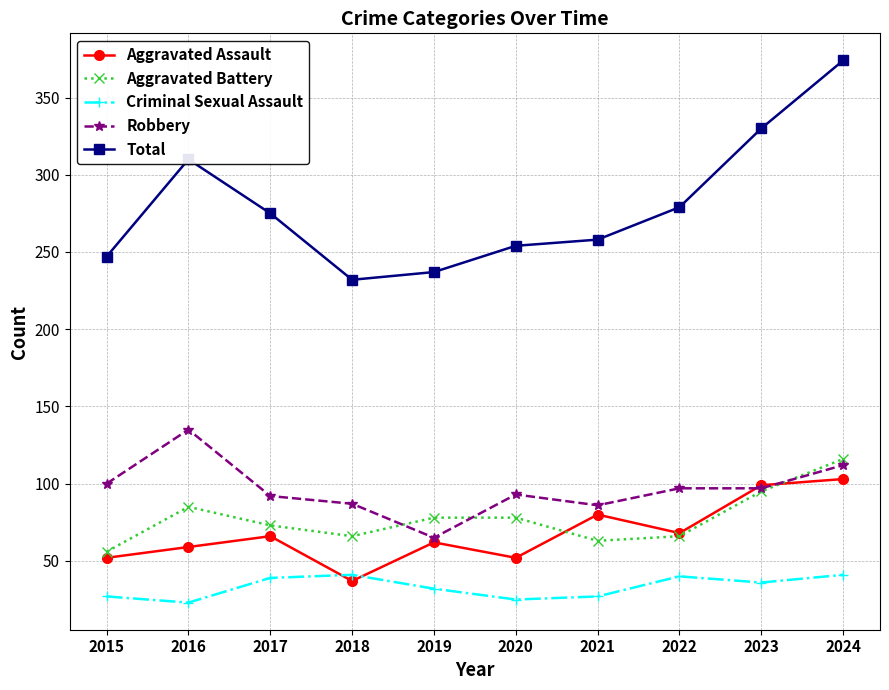

True or false: Robbery has a value of 97 at 2023.

True